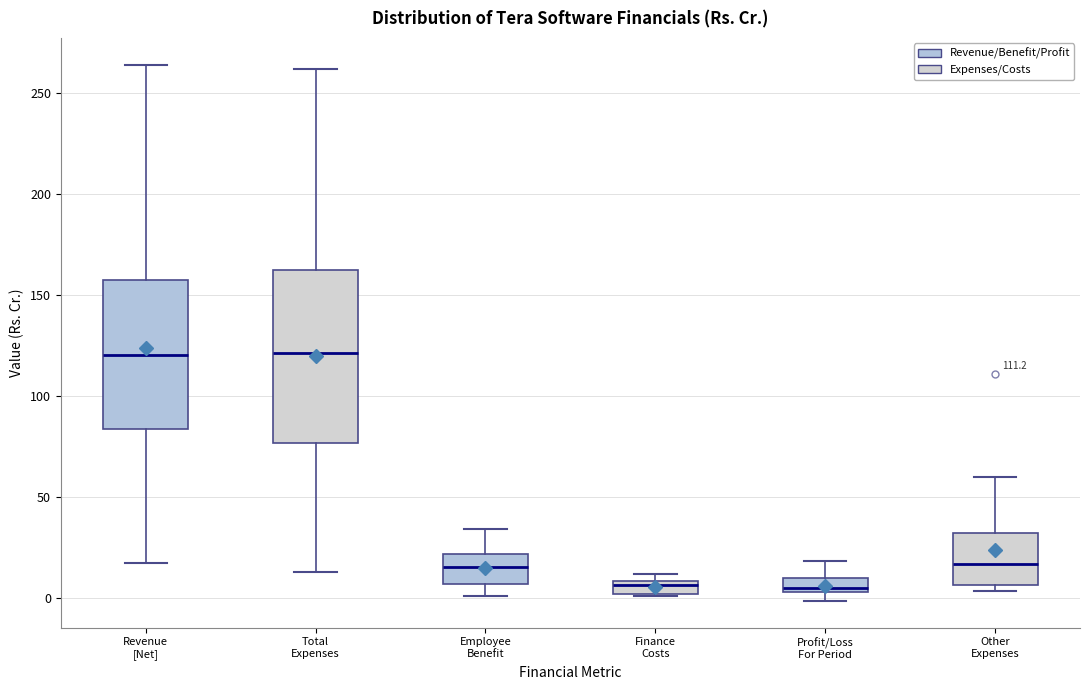

Which box is the tallest, from its lower edge to its upper edge?

Total Expenses